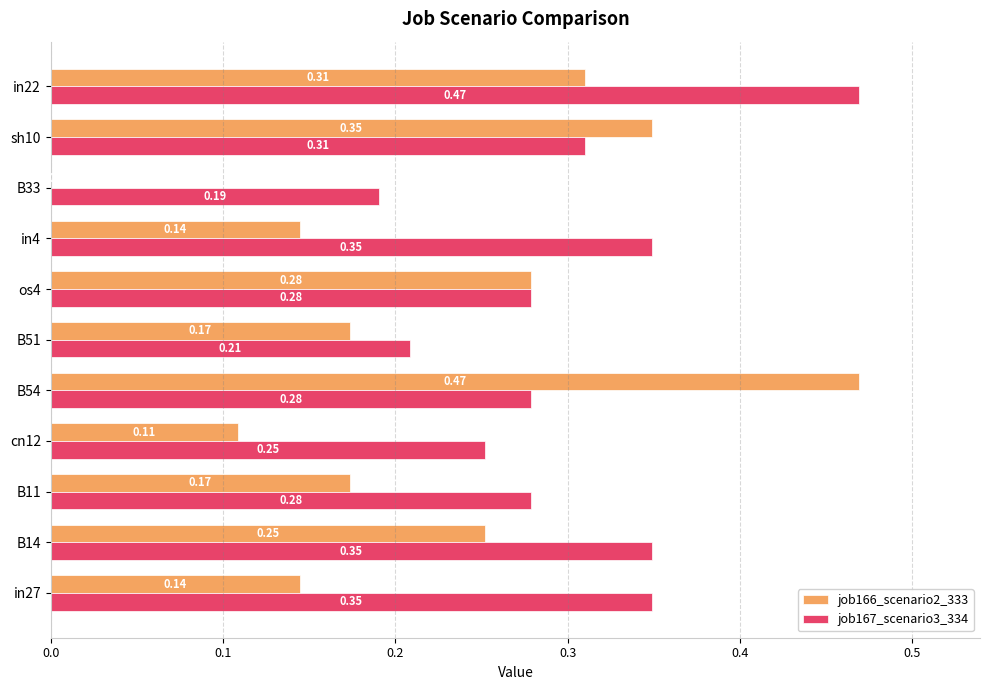

Is the value of job166_scenario2_333 at B33 greater than the value of job167_scenario3_334 at sh10?

No